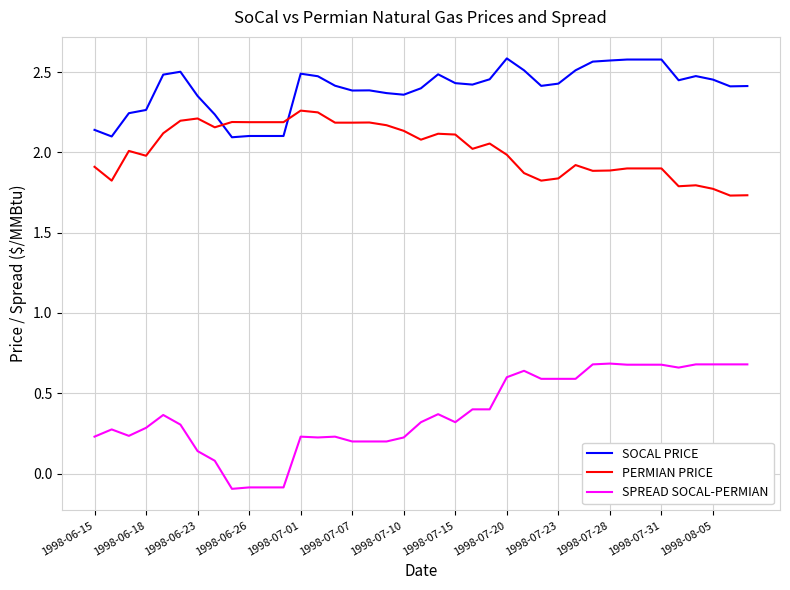

Which series has the largest total across all categories?

SOCAL PRICE